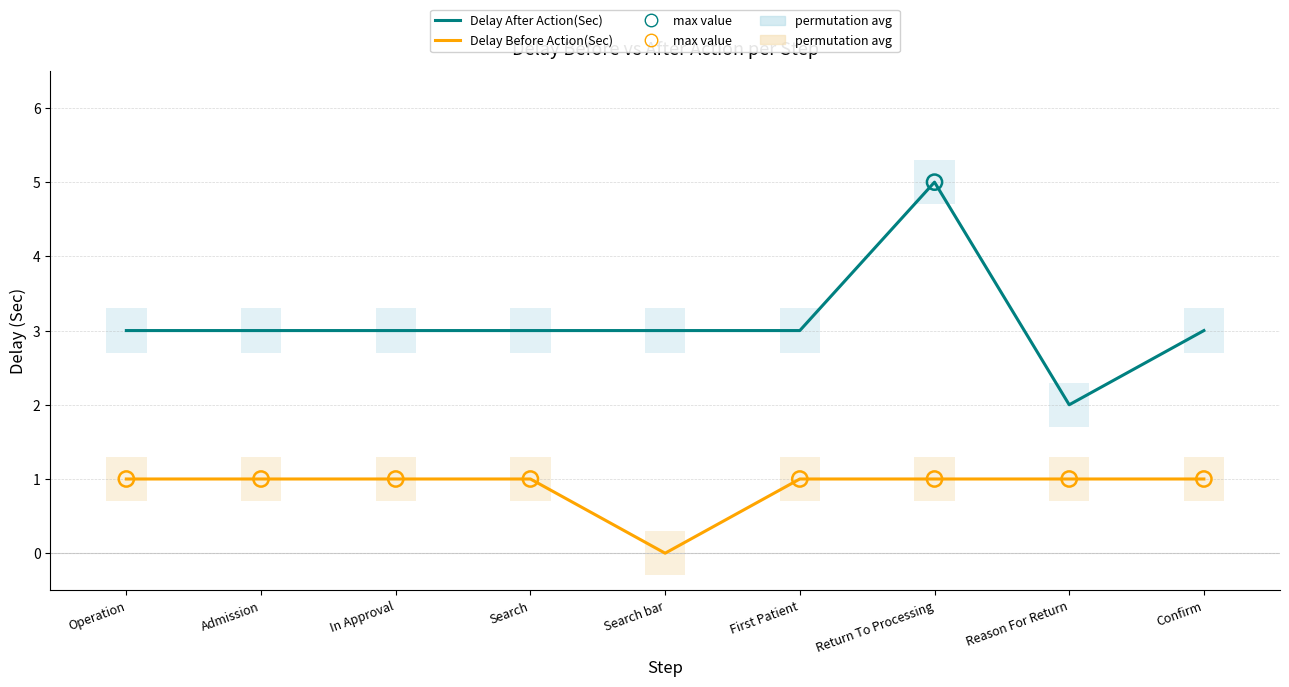

Which series reaches the maximum Y coordinate?

Delay After Action(Sec)